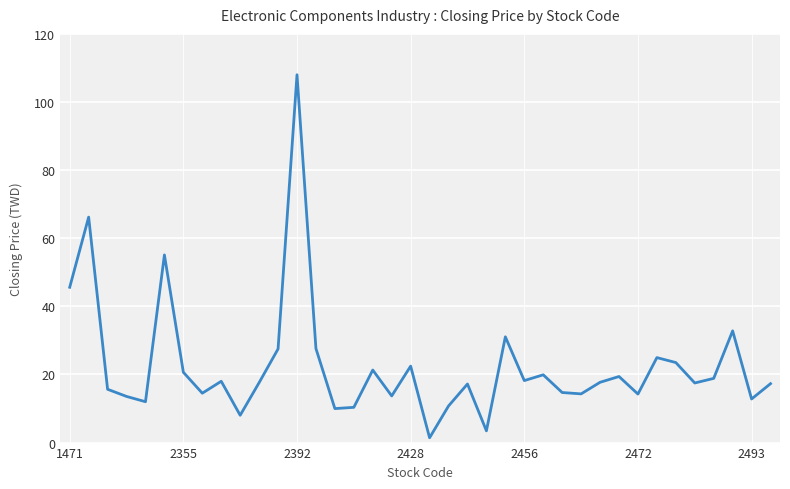

What is the average value?

22.6